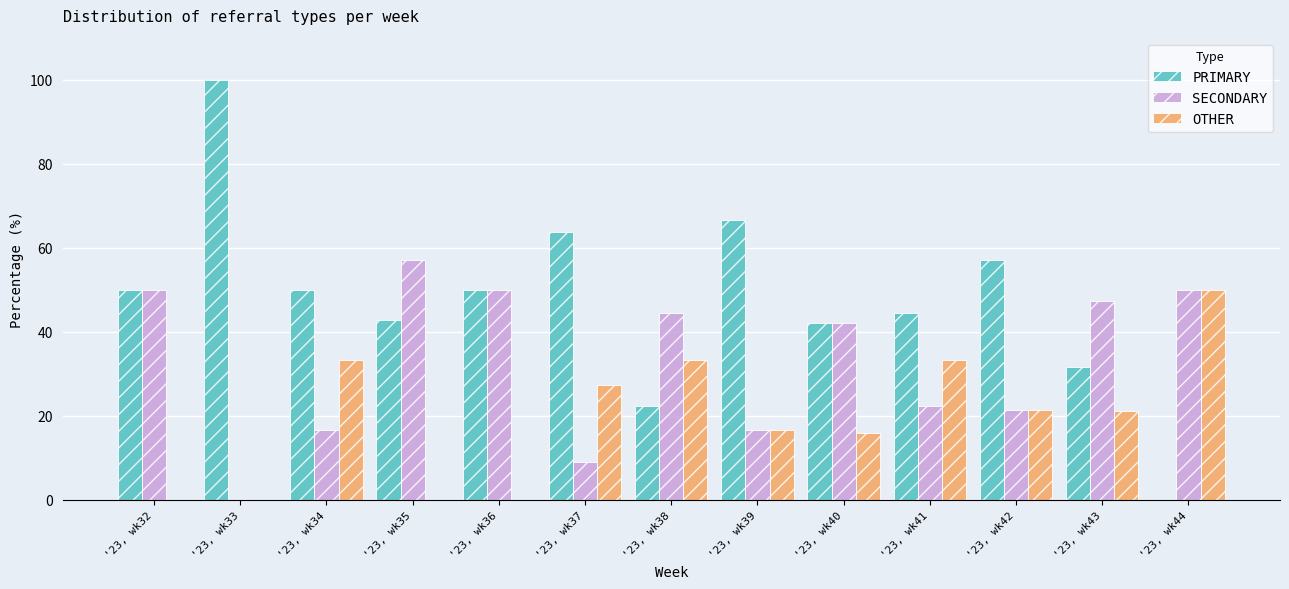

What is the sum of all OTHER values?

252.2